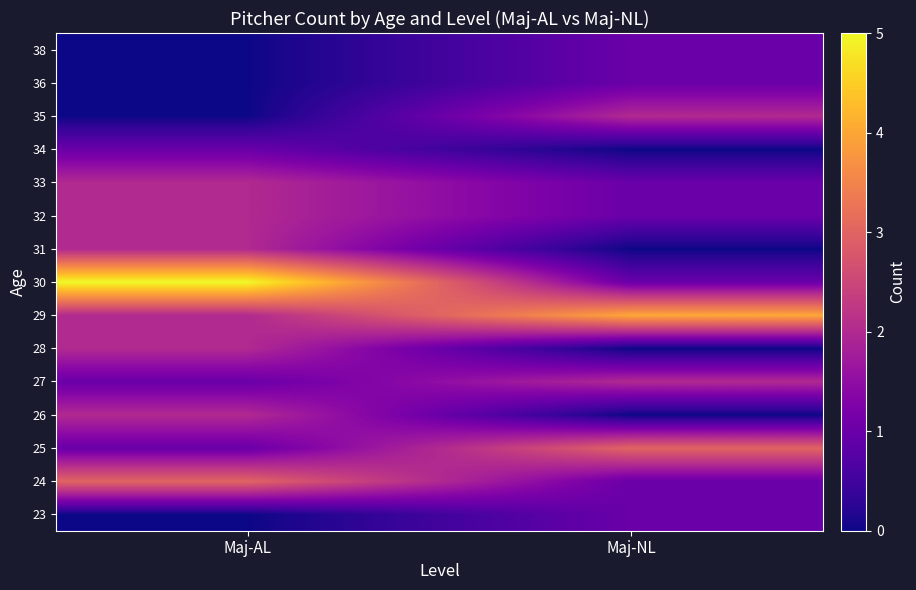

Reading right to left, what are all the values shown in this chart?

23: Maj-NL=1	Maj-AL=0
24: Maj-NL=1	Maj-AL=3
25: Maj-NL=3	Maj-AL=1
26: Maj-NL=0	Maj-AL=2
27: Maj-NL=2	Maj-AL=1
28: Maj-NL=0	Maj-AL=2
29: Maj-NL=4	Maj-AL=2
30: Maj-NL=1	Maj-AL=5
31: Maj-NL=0	Maj-AL=2
32: Maj-NL=1	Maj-AL=2
33: Maj-NL=1	Maj-AL=2
34: Maj-NL=0	Maj-AL=1
35: Maj-NL=2	Maj-AL=0
36: Maj-NL=1	Maj-AL=0
38: Maj-NL=1	Maj-AL=0